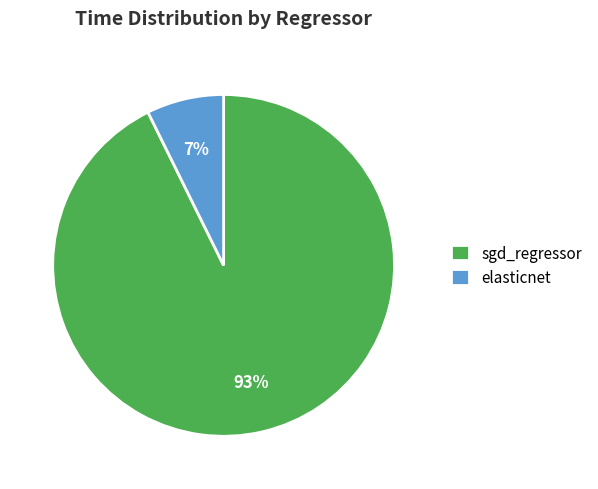

Count the number of slices in the pie.

2